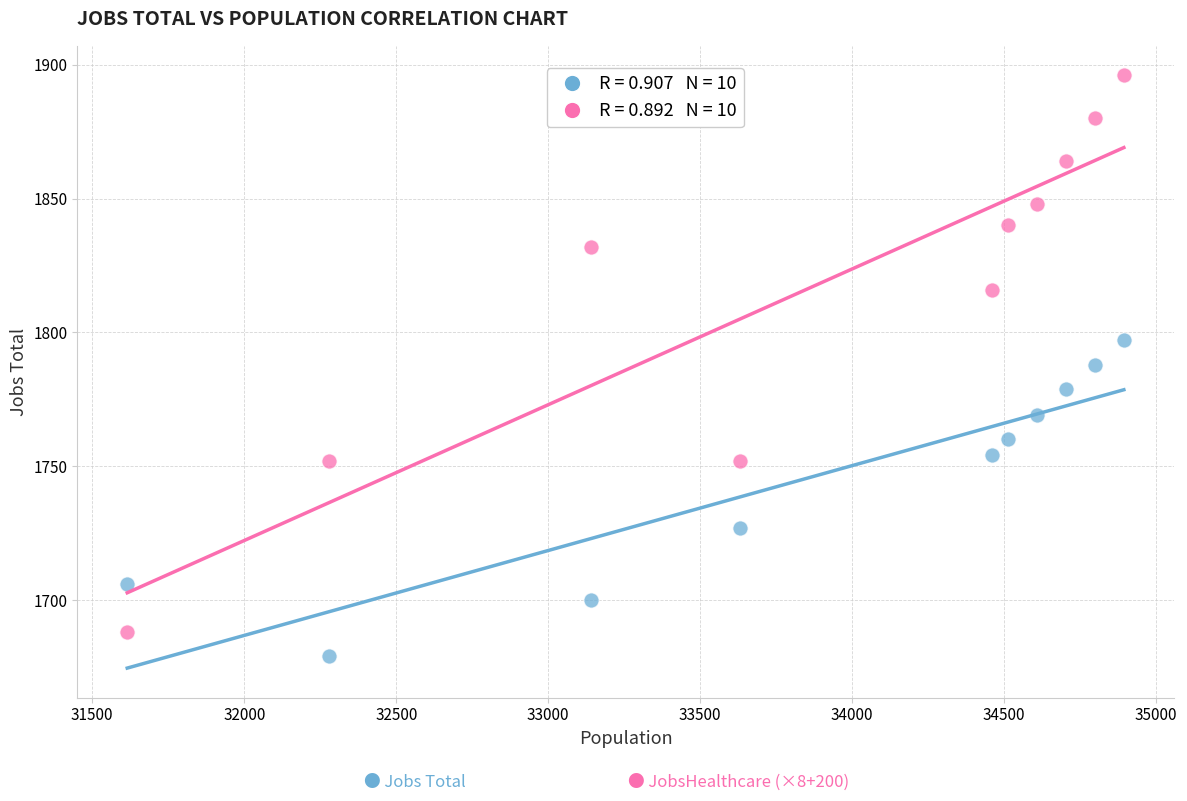

Across all data points, what is the range of Y values (max minus min)?

217